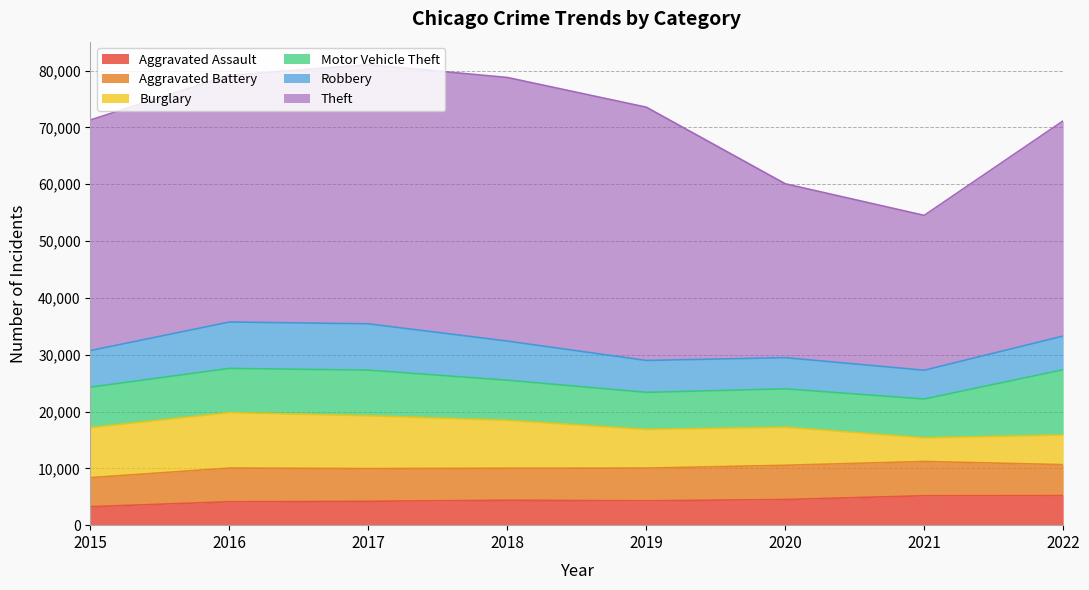

Between 2018 and 2021, which is larger?

2021